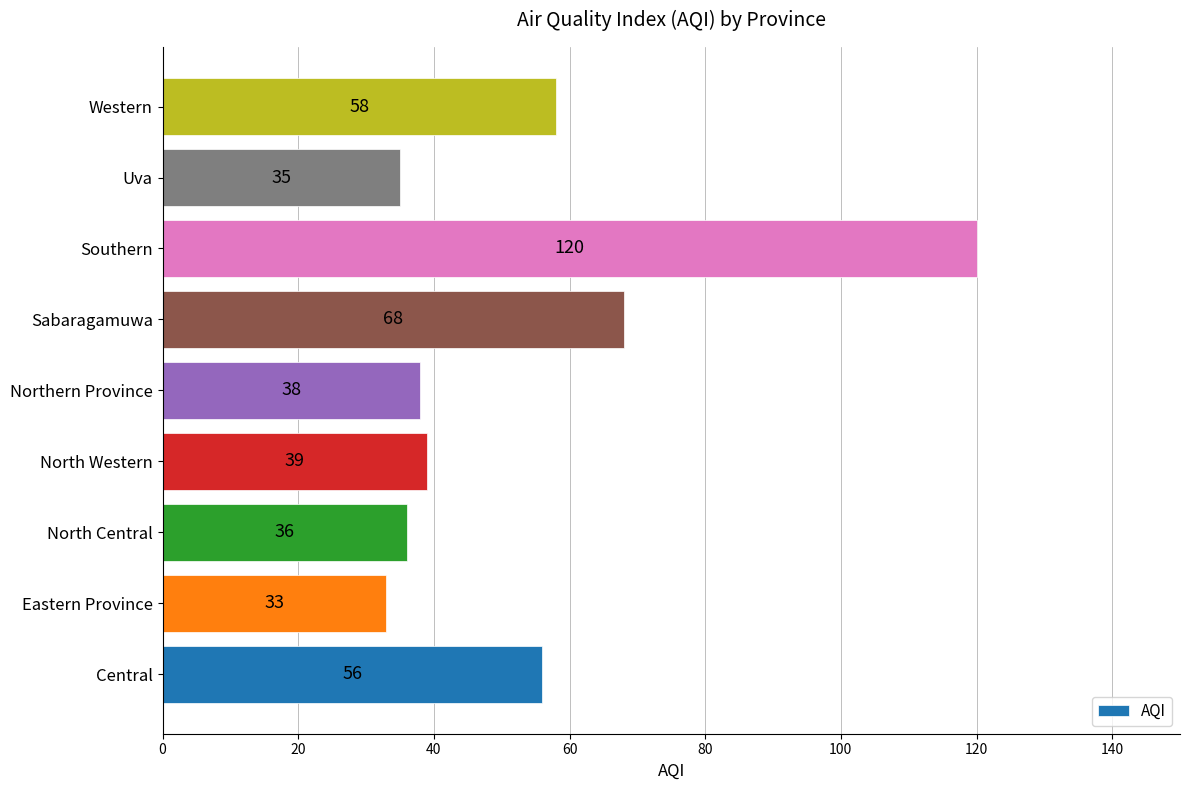

Which label corresponds to the largest value in the chart?

Southern